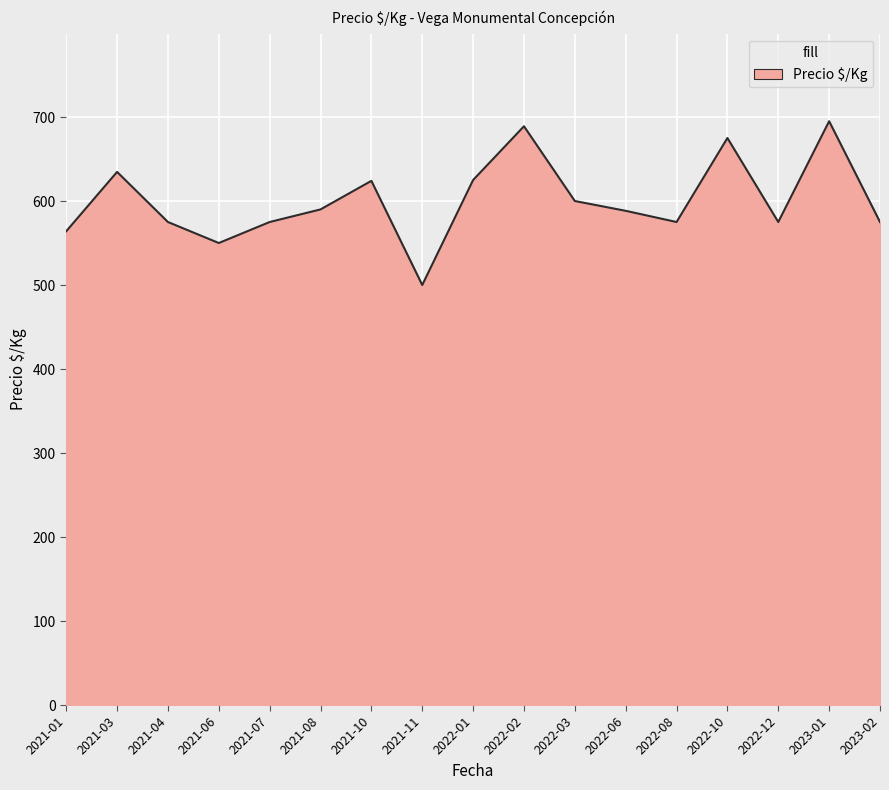

How many lines are shown in the chart?

1